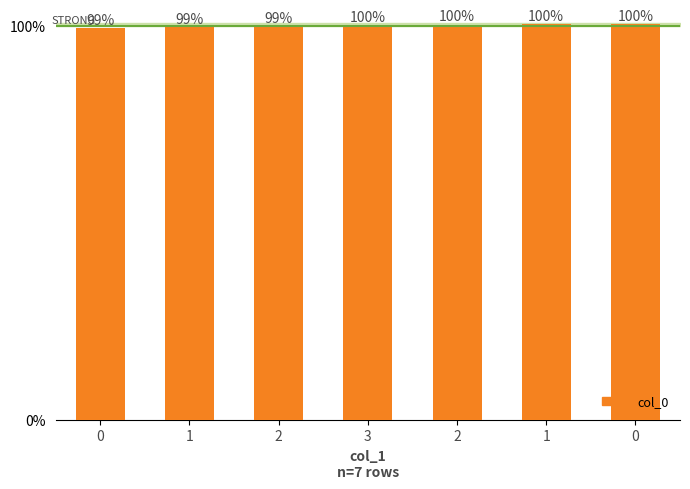

What is the difference between the maximum and second lowest values?

0.7